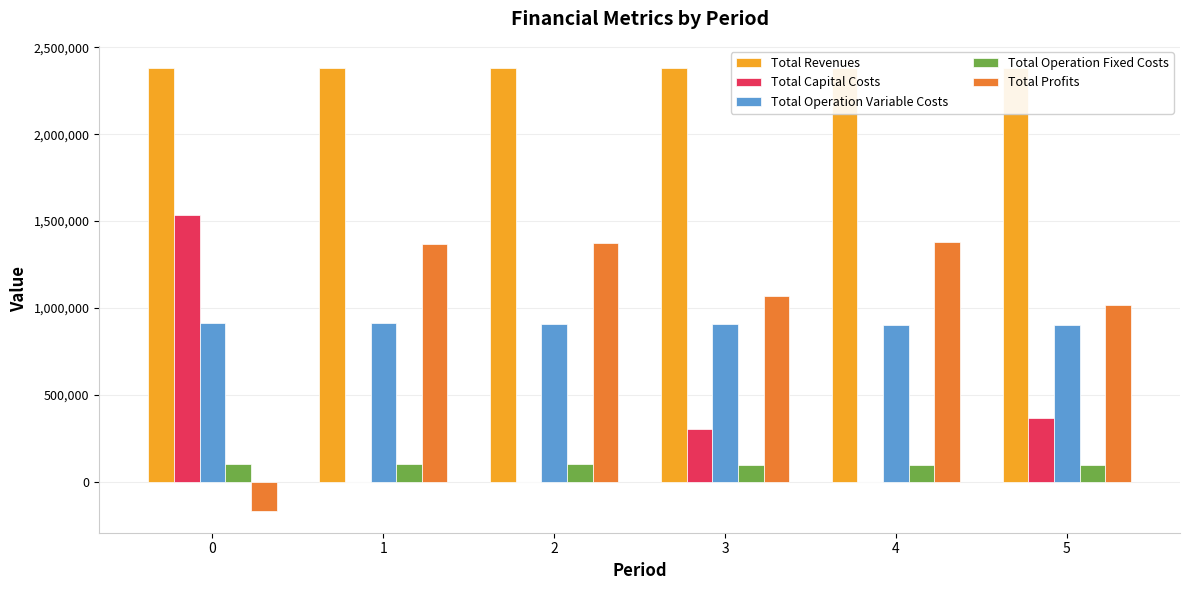

Reading left to right, transcribe all the data shown in this chart.

Total Revenues: 0=2381662.6	1=2381662.6	2=2381662.6	3=2380202.7	4=2380202.7	5=2380202.7
Total Capital Costs: 0=1533293.0	1=0.0	2=0.0	3=304320.0	4=0.0	5=364000.0
Total Operation Variable Costs: 0=914785.5	1=911236.5	2=907682.7	3=907068.4	4=903517.1	5=899960.8
Total Operation Fixed Costs: 0=99822.8	1=99822.8	2=99822.8	3=99008.4	4=99008.4	5=99008.4
Total Profits: 0=-166253.2	1=1370588.8	2=1374142.6	3=1069789.6	4=1377660.9	5=1017217.1